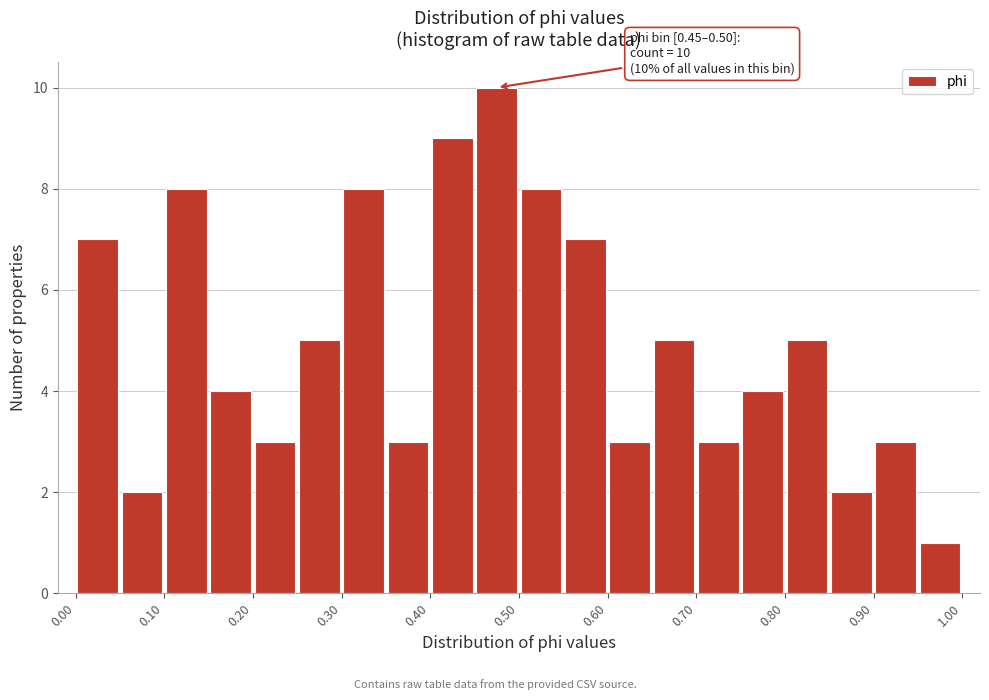

Which range on the x-axis has the tallest bar?

0.45 to 0.50